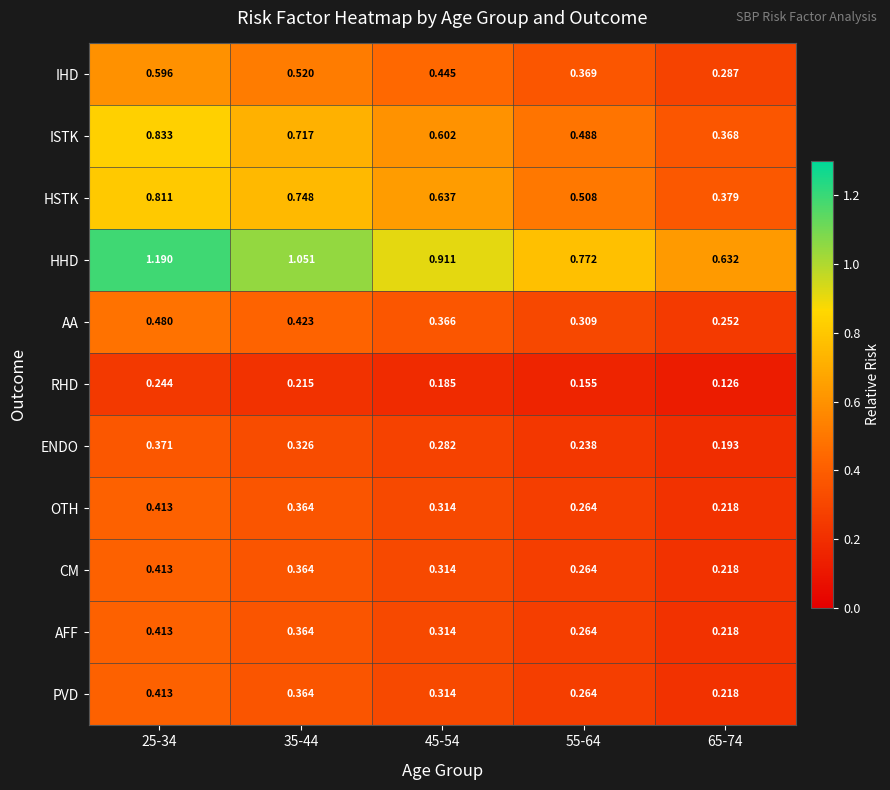

Which series has the largest total across all categories?

HHD